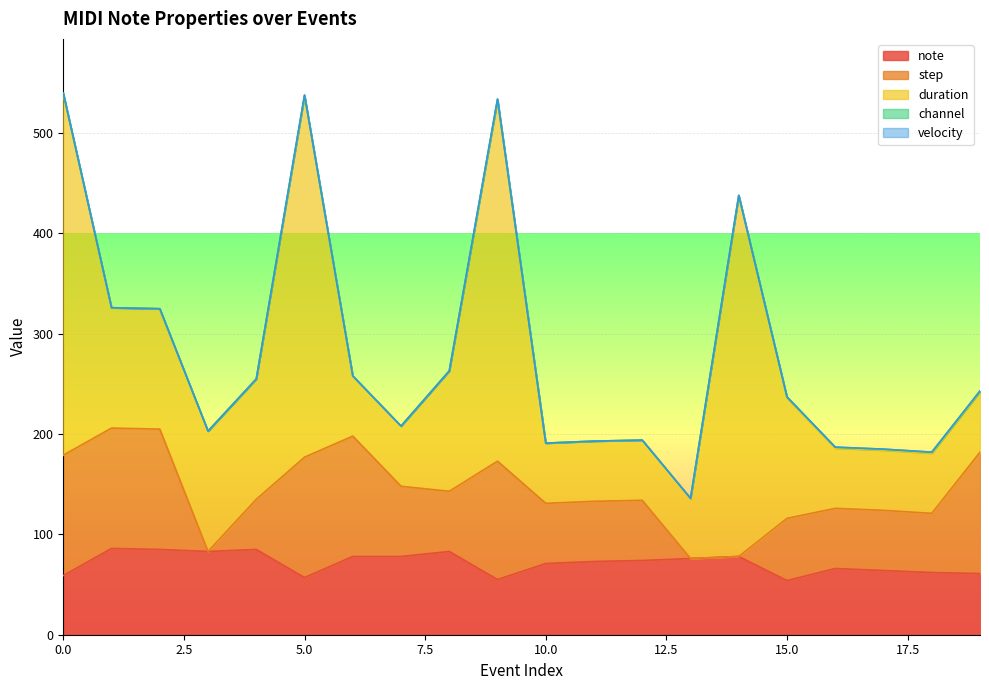

Is it true that duration equals 60 at 11?

True